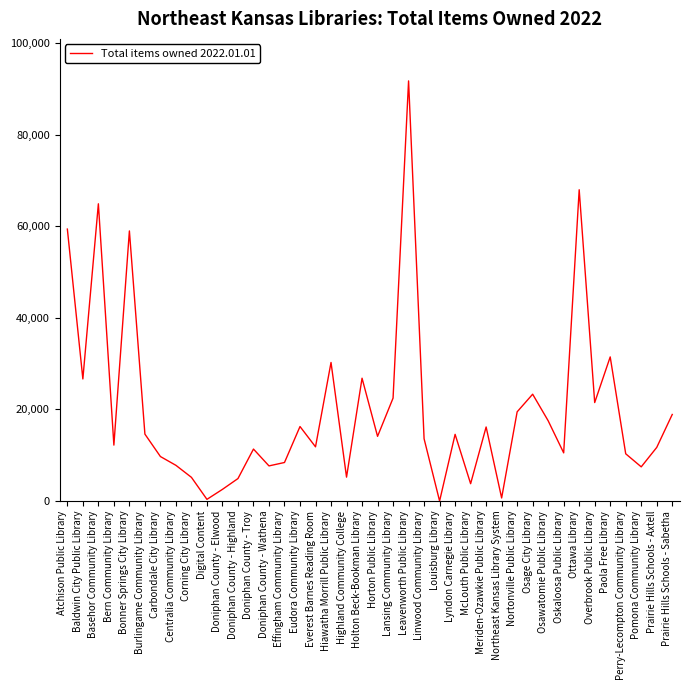

At which label does the data first exceed 14124?

Atchison Public Library